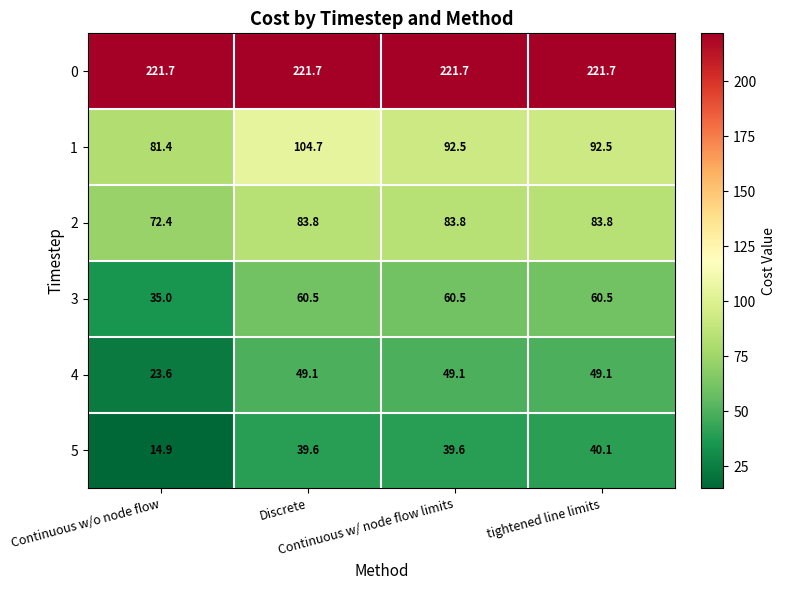

What is the minimum value shown in the chart?

14.9